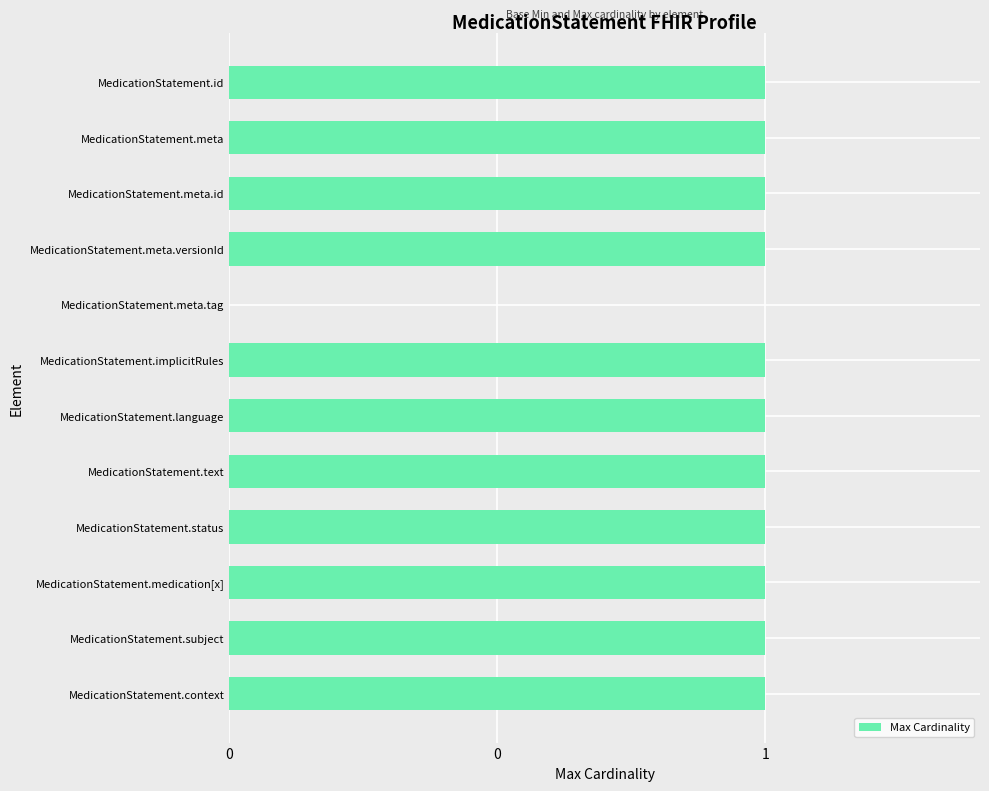

Are the bars horizontal?

Yes